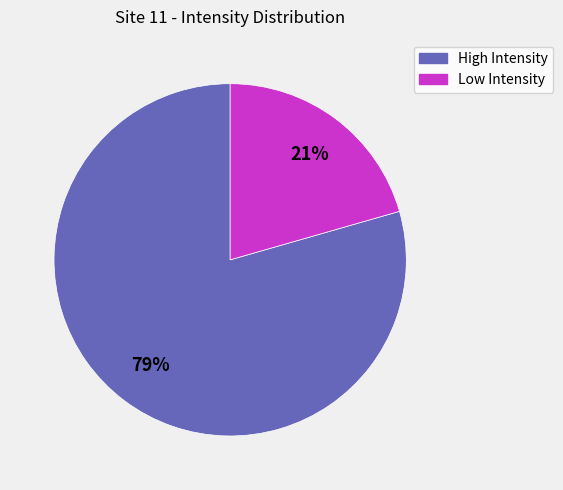

What percentage is the High Intensity slice, to the nearest percent?

79%